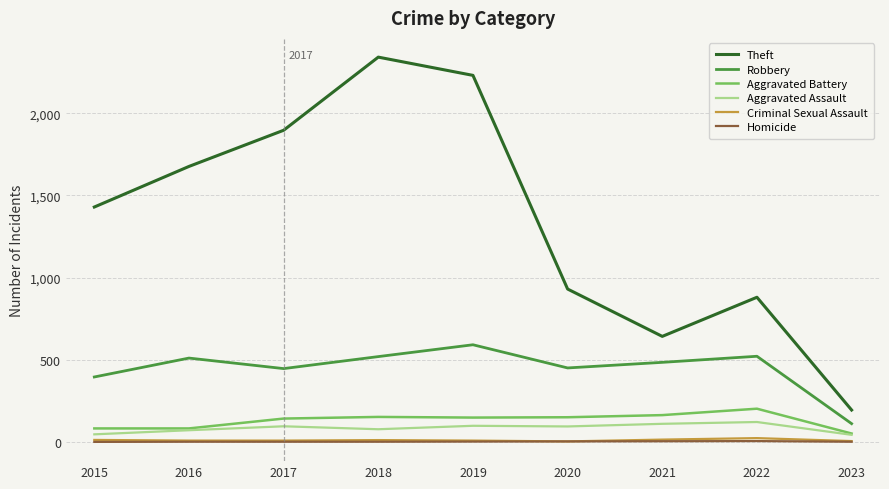

The Aggravated Battery series shows 150 at 2020. True or false?

True